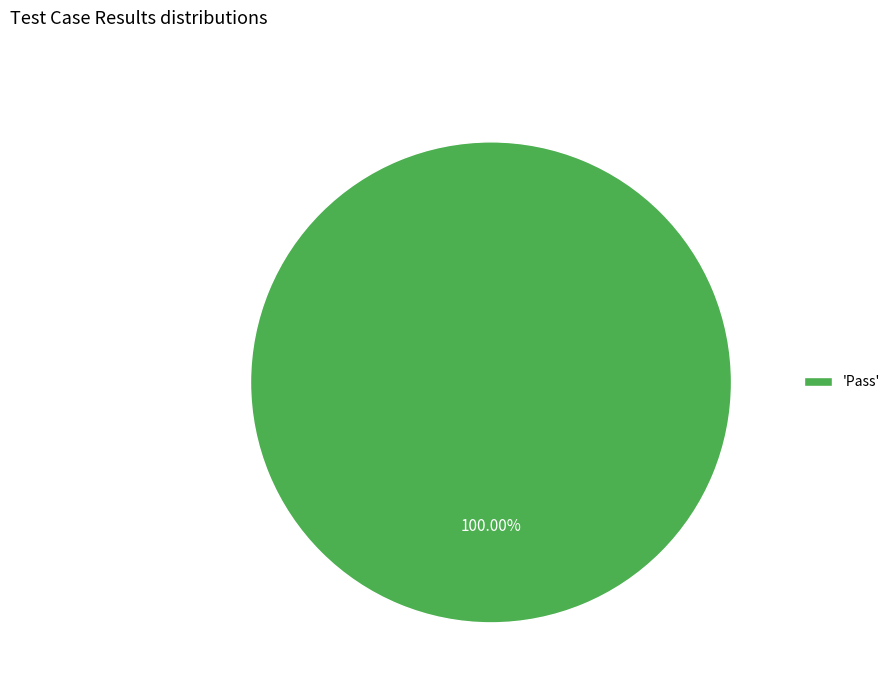

Is 'Pass' the majority of the pie?

Yes